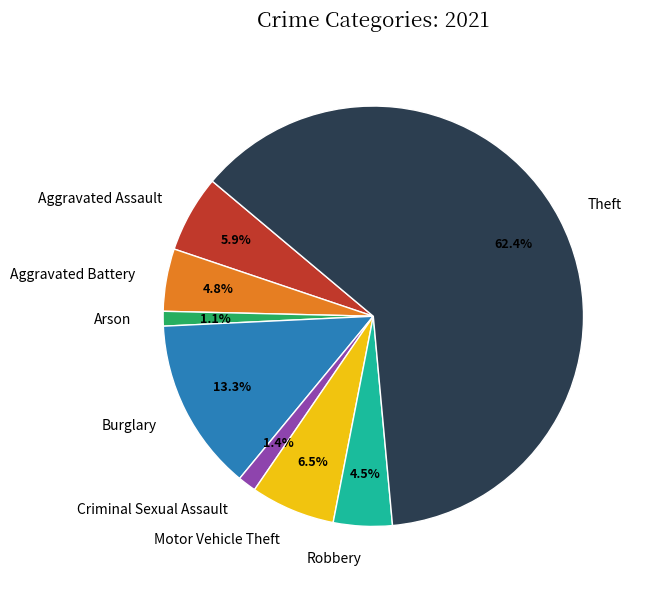

Is there any slice that represents more than half of the pie?

Yes